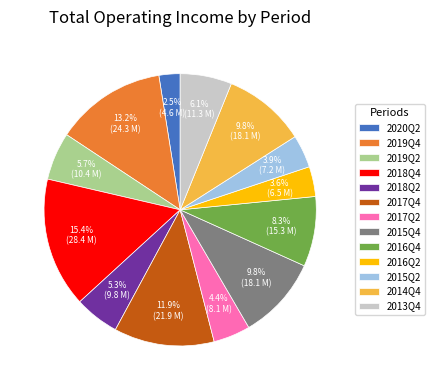

True or false: 2016Q2 accounts for 4% of the total.

True